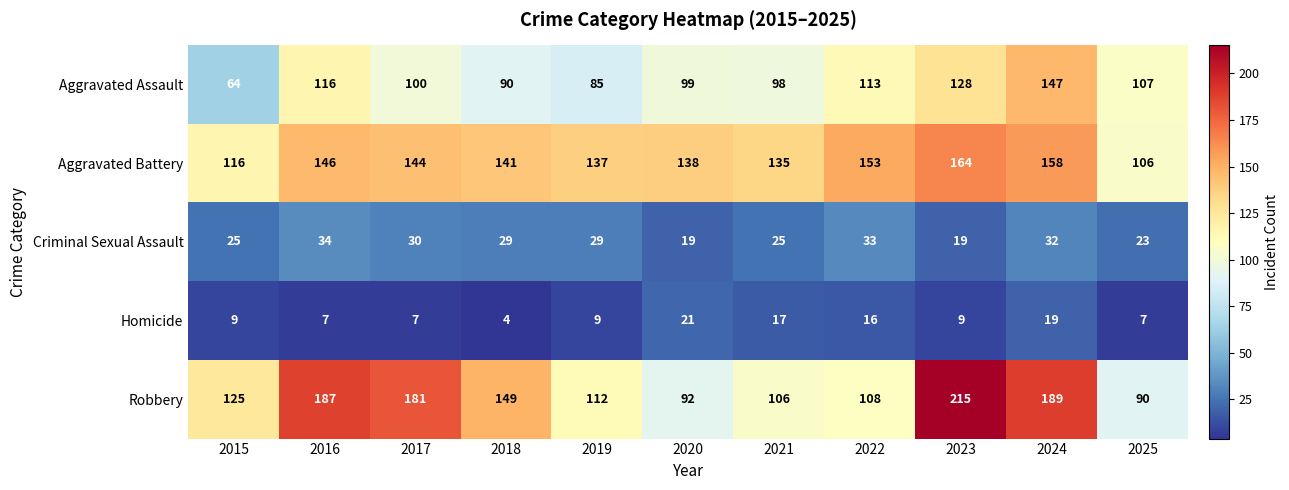

Is it true that Aggravated Battery equals 210 at 2019?

False